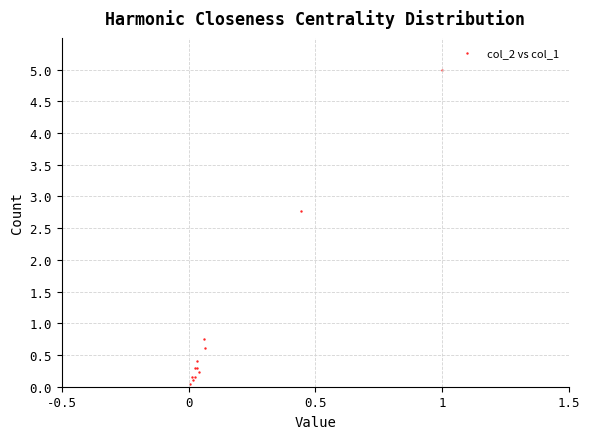

What Y value in the scatter plot is closest to 2?

2.8